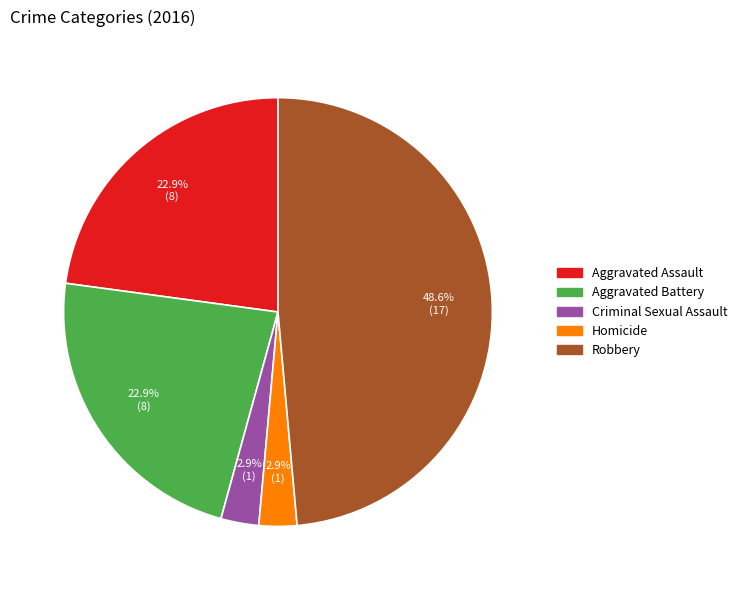

What percentage is the Criminal Sexual Assault slice, to the nearest percent?

3%